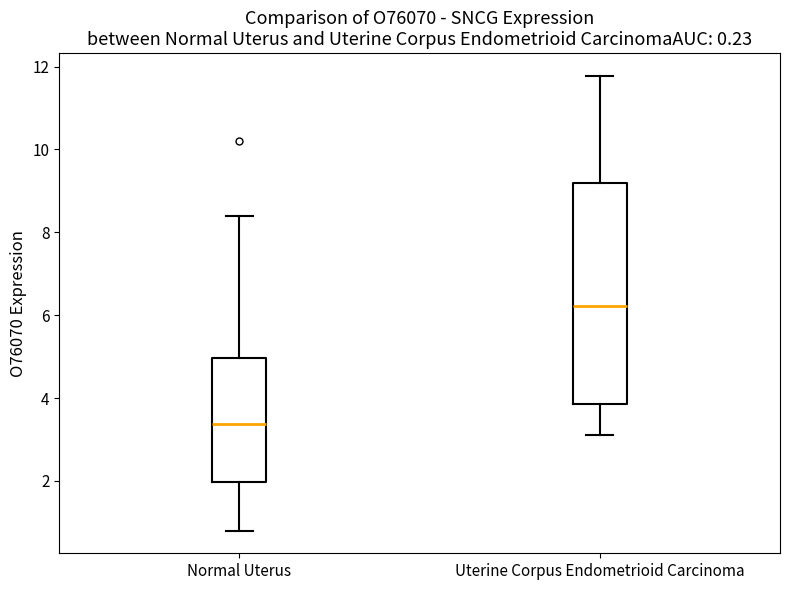

Comparing the boxes themselves (not the whiskers), which one is the tallest?

Uterine Corpus Endometrioid Carcinoma